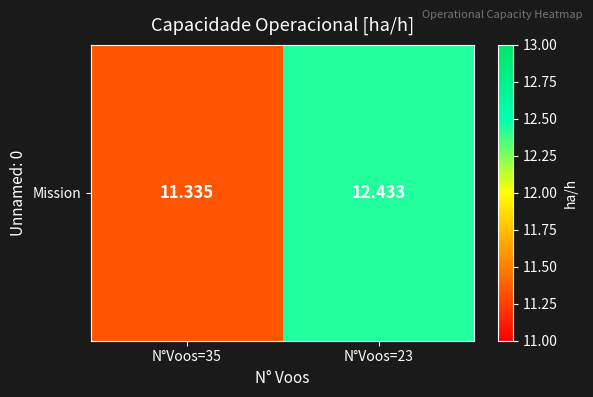

List the labels in order of value, smallest first.

N°Voos=35, N°Voos=23